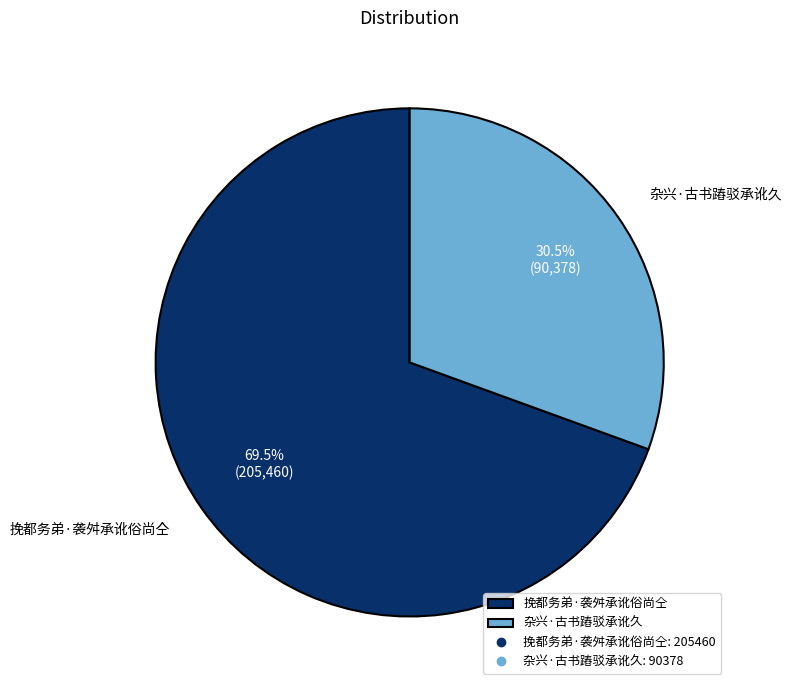

The 挽都务弟·袭舛承讹俗尚仝 slice represents 78% of the pie. True or false?

False